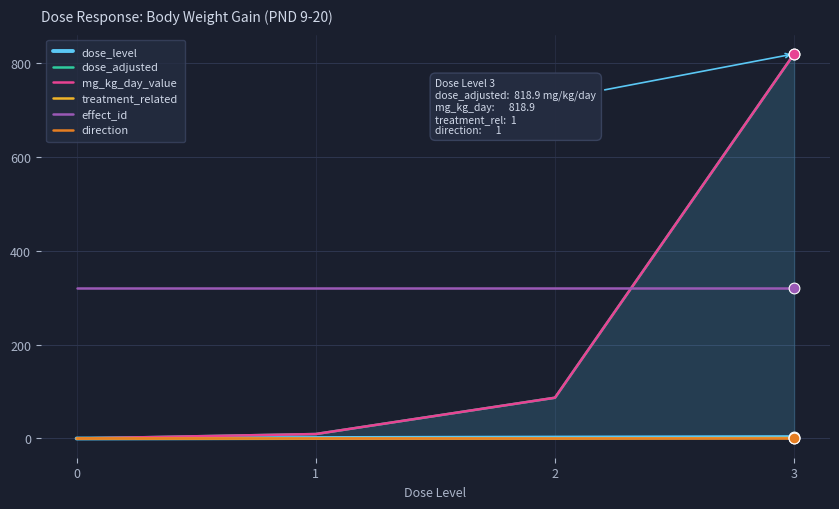

At how many categories does at least one series exceed 643?

1